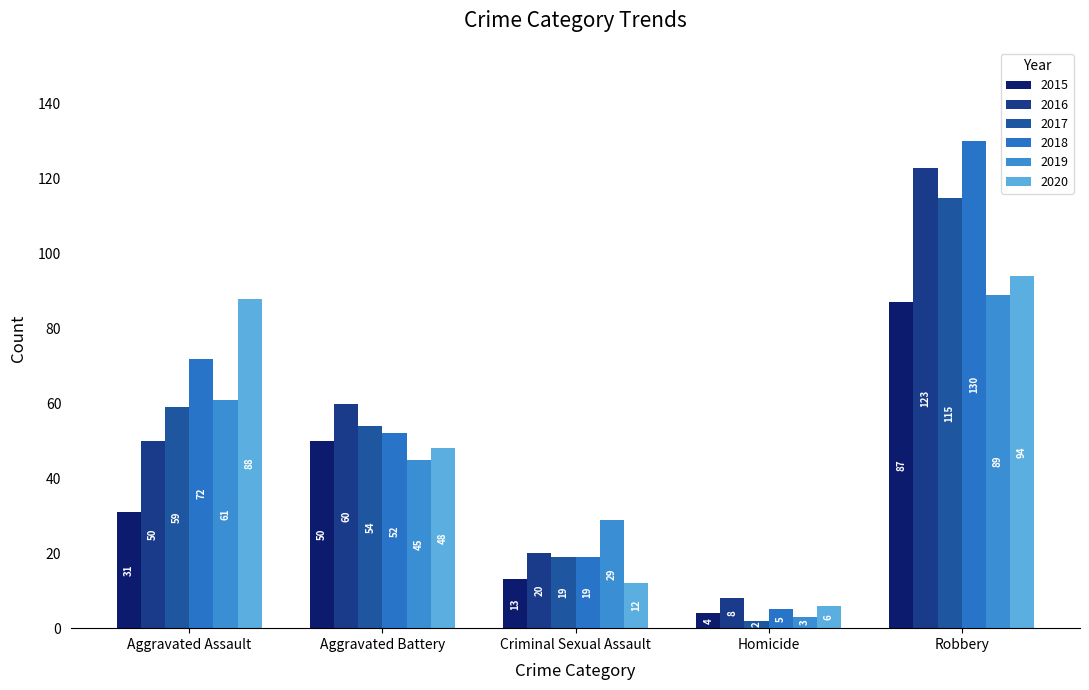

How many bars are there in each group?

6